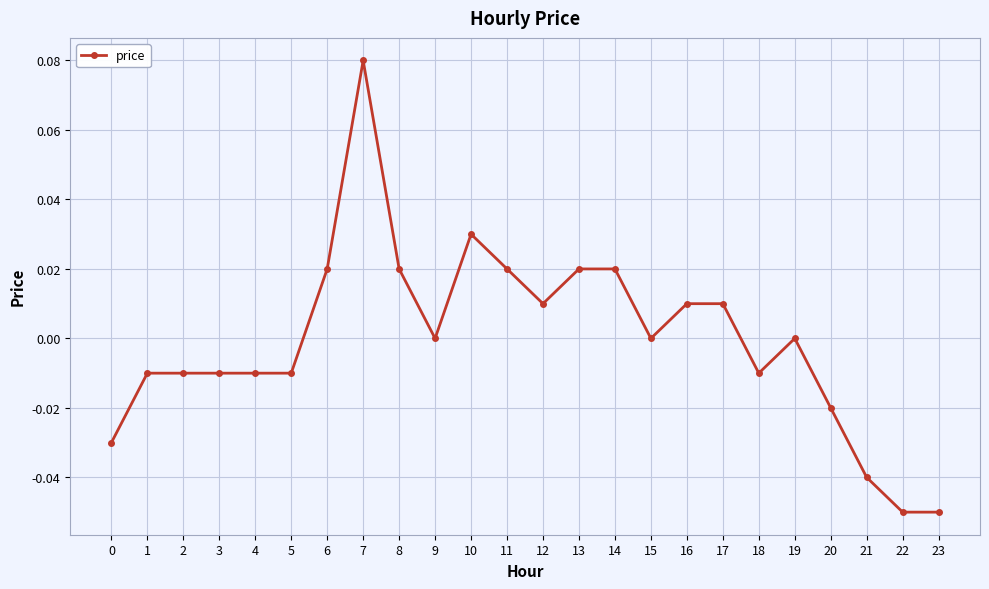

Is this an area chart (filled region under the line)?

No